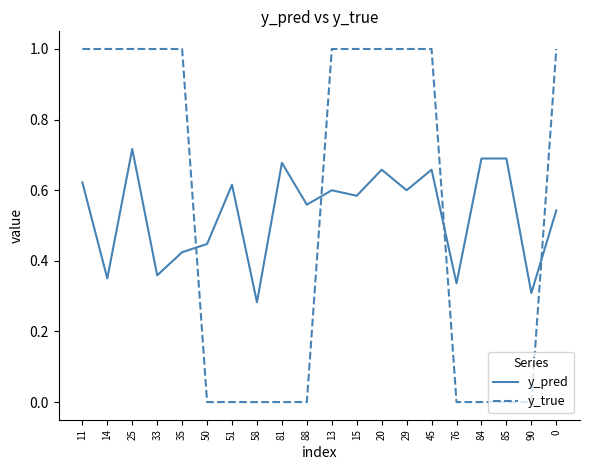

What is the sum of all y_pred values?

10.7